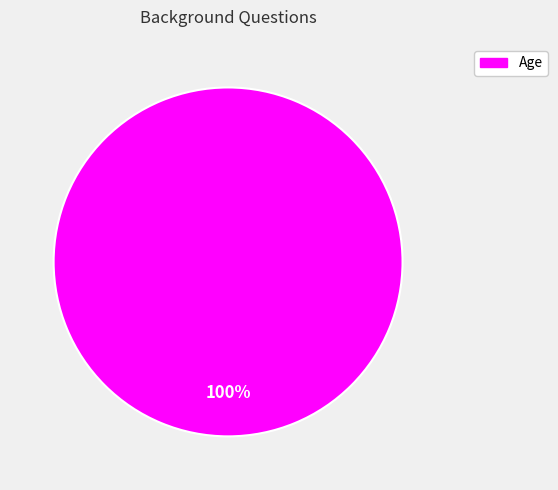

How many segments does this pie chart have?

1